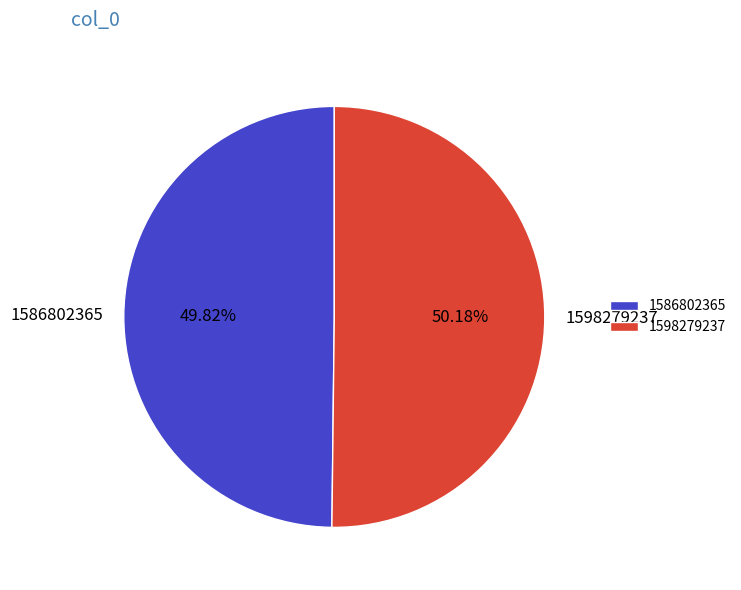

How many slices are in this pie chart?

2